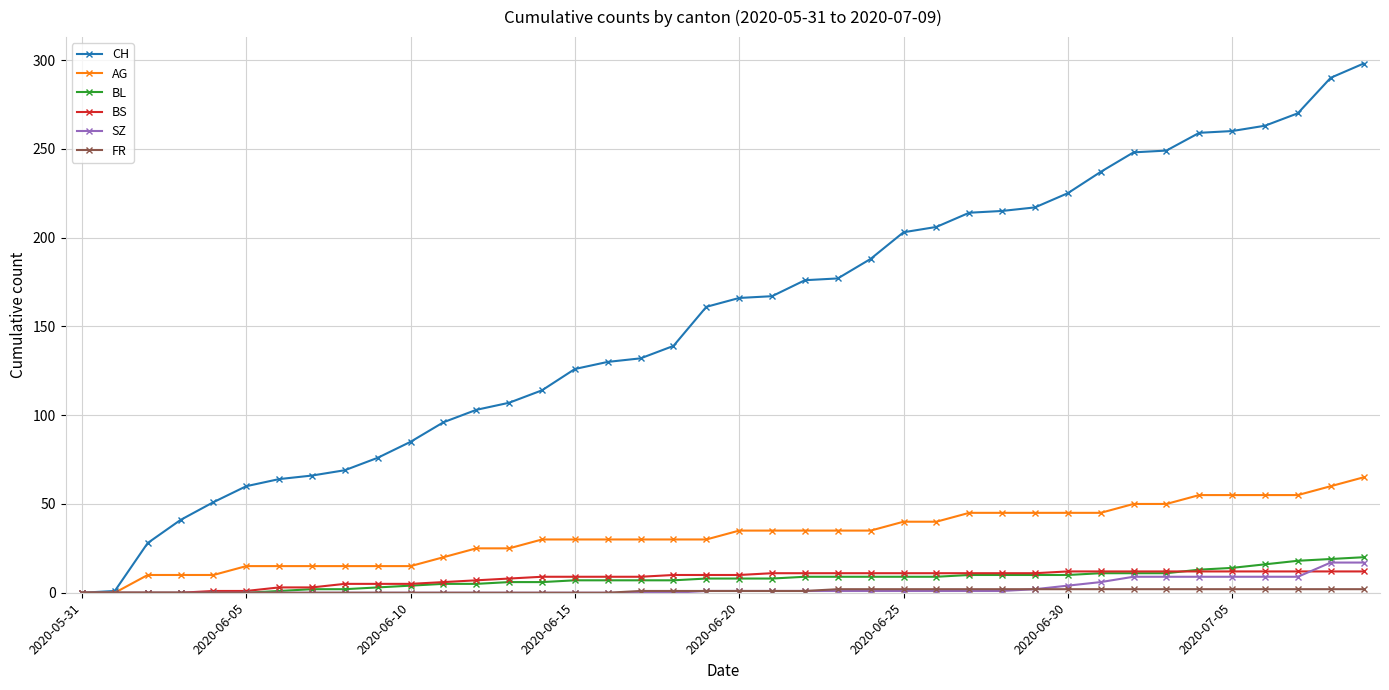

Which series has the largest range (max minus min)?

CH